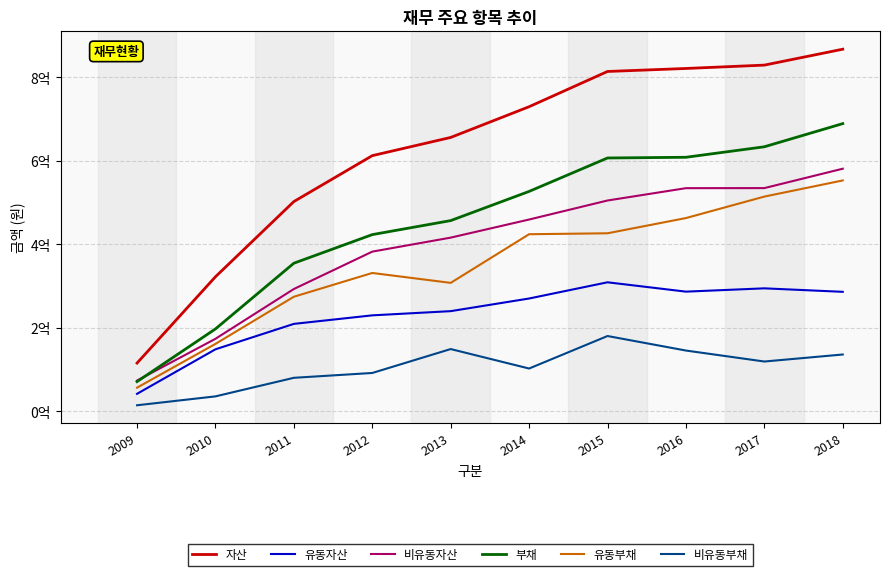

Does the chart have visible grid lines?

Yes